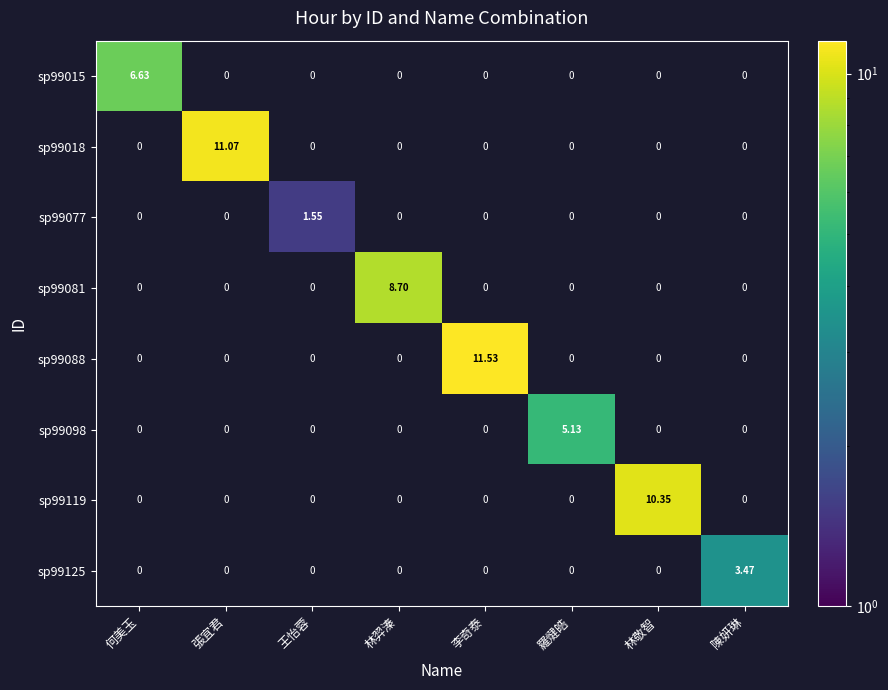

How many values in sp99125 are above zero?

1